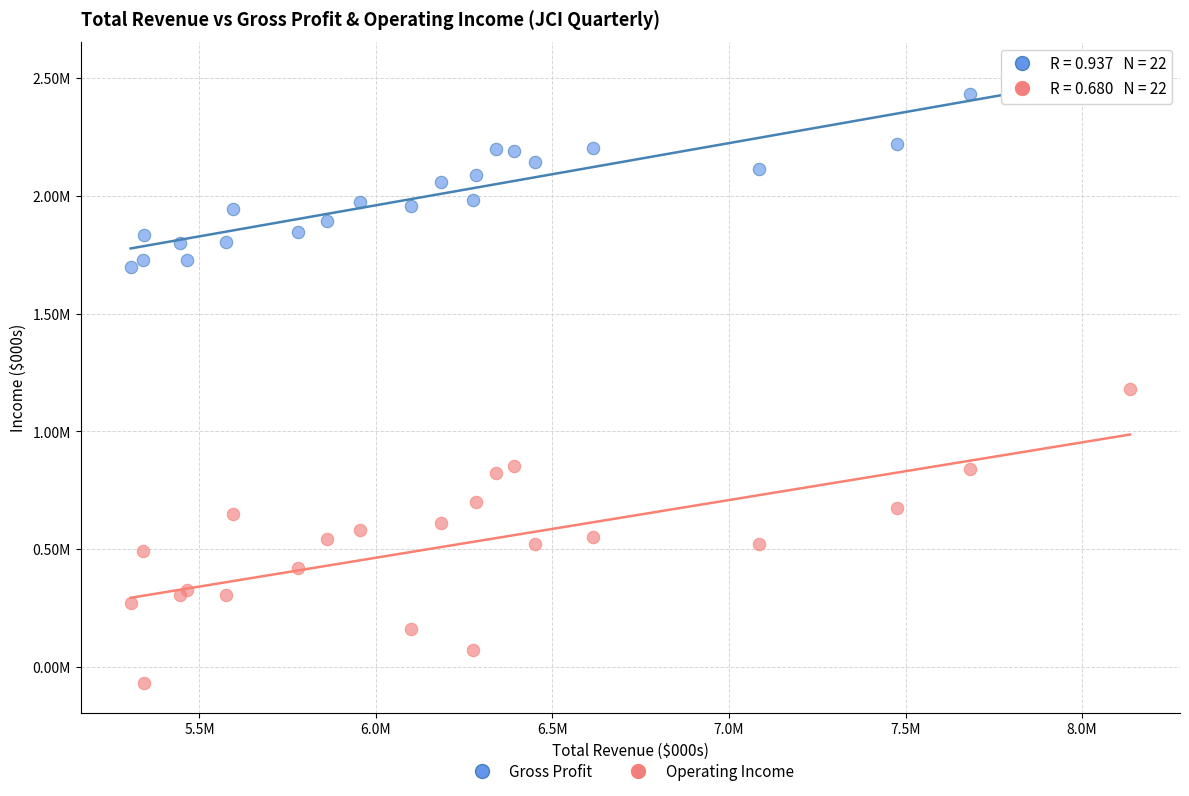

Which series contains the highest Y value?

Gross Profit